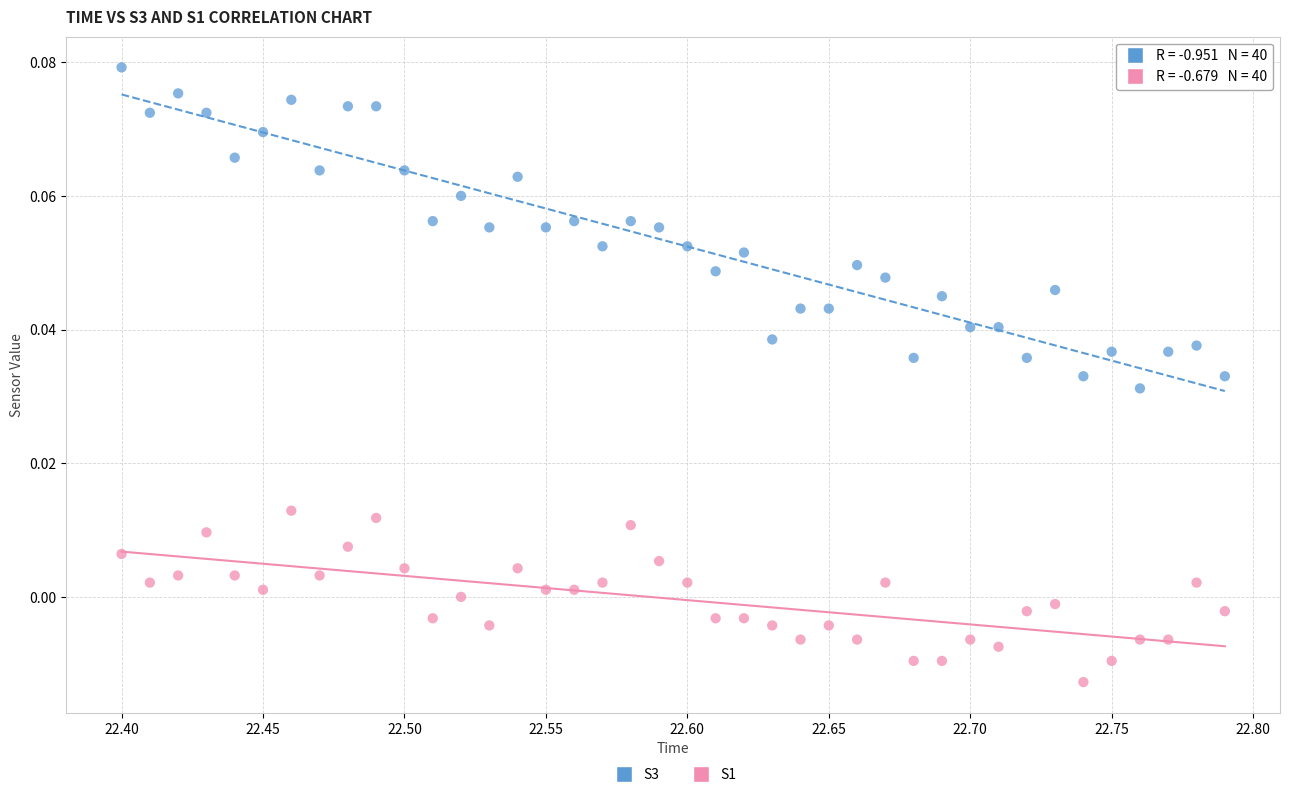

Which series reaches the minimum Y coordinate?

S1